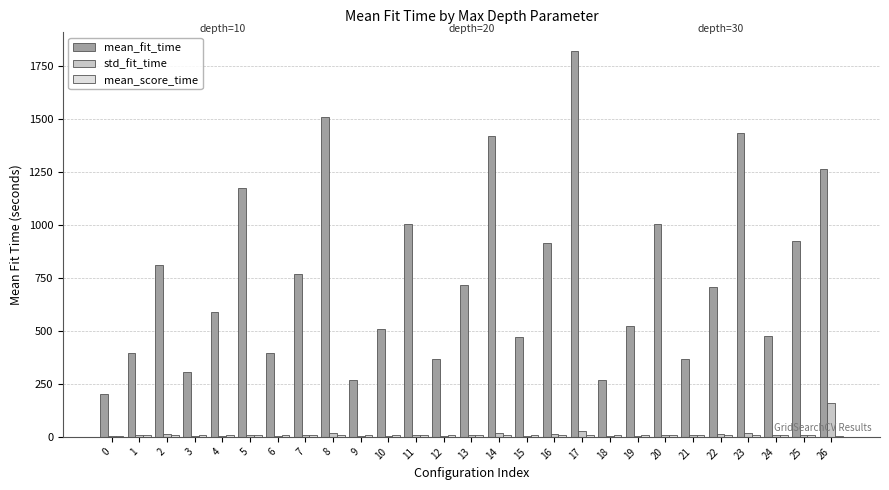

What is the sum of all std_fit_time values?

412.5